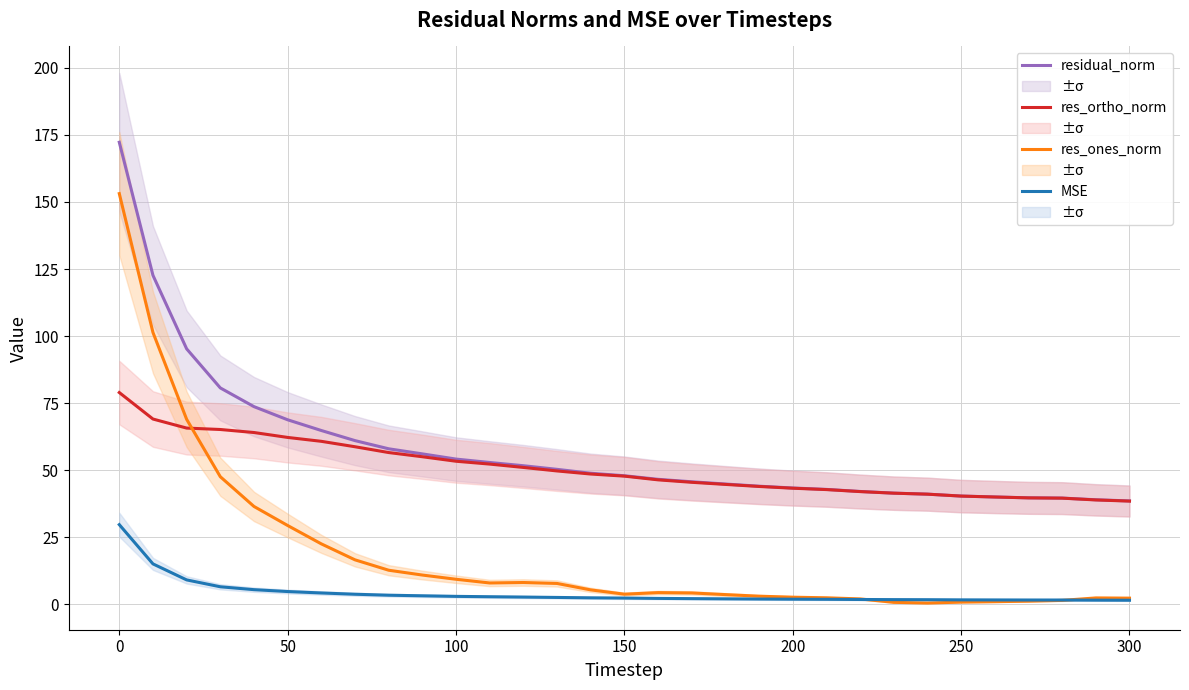

Reading right to left, extract all data points from this chart.

residual_norm: 38.5	39.0	39.6	39.7	40.0	40.3	41.0	41.4	42.1	42.8	43.3	44.0	44.8	45.7	46.6	47.9	48.8	50.3	51.7	52.9	54.1	56.1	58.0	61.0	64.8	68.8	73.7	80.7	95.2	122.6	172.3
res_ortho_norm: 38.5	38.9	39.6	39.7	40.0	40.3	41.0	41.4	42.0	42.8	43.3	43.9	44.7	45.5	46.4	47.8	48.6	49.7	51.0	52.3	53.3	55.0	56.6	58.7	60.7	62.2	64.0	65.2	65.7	69.1	78.9
res_ones_norm: 2.3	2.3	1.4	1.1	0.9	0.8	0.4	0.7	2.0	2.4	2.6	3.0	3.6	4.2	4.3	3.7	5.3	7.7	8.1	7.9	9.3	10.9	12.7	16.6	22.5	29.4	36.5	47.5	69.0	101.4	153.1
MSE: 1.5	1.5	1.6	1.6	1.6	1.6	1.7	1.7	1.8	1.8	1.9	1.9	2.0	2.1	2.2	2.3	2.4	2.5	2.7	2.8	2.9	3.1	3.4	3.7	4.2	4.7	5.4	6.5	9.1	15.0	29.7